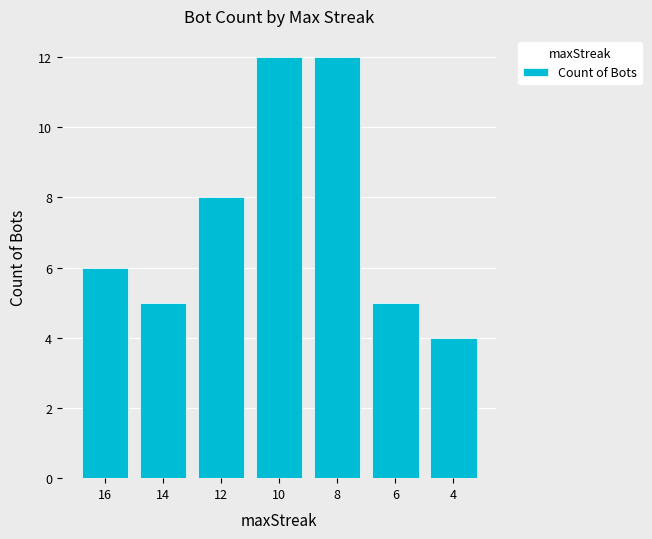

What is the value of the 7th bar from the left?

4